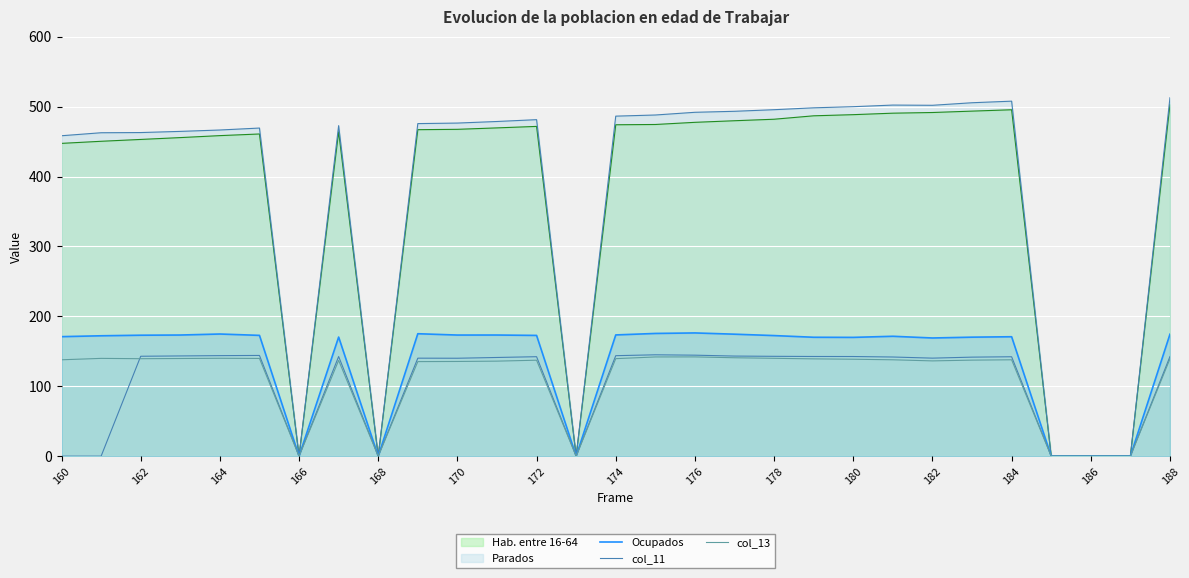

In col_11, how many points are higher than both neighbors (excluding endpoints)?

6